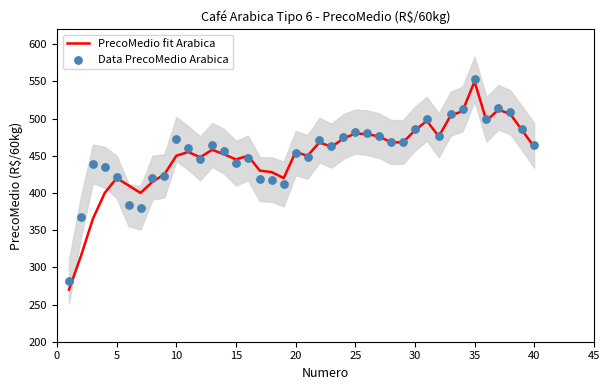

The value of PrecoMedio fit Arabica at 25 is 663. True or false?

False